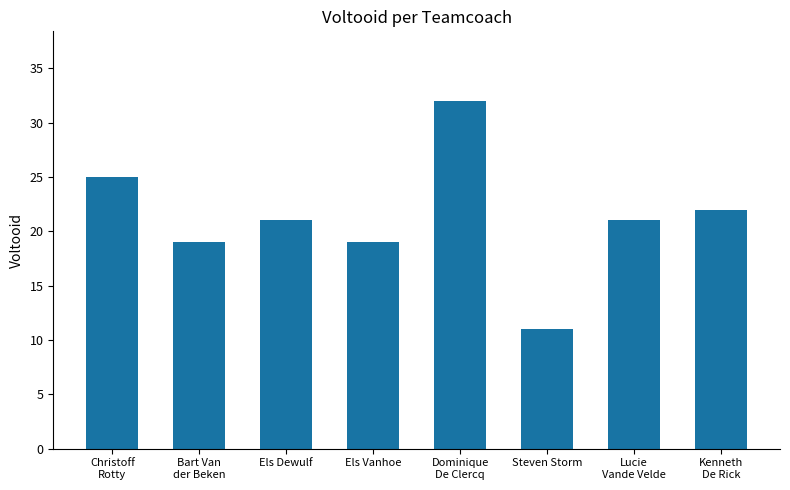

Reading left to right, extract all data points from this chart.

Christoff
Rotty=25	Bart Van
der Beken=19	Els Dewulf=21	Els Vanhoe=19	Dominique
De Clercq=32	Steven Storm=11	Lucie
Vande Velde=21	Kenneth
De Rick=22